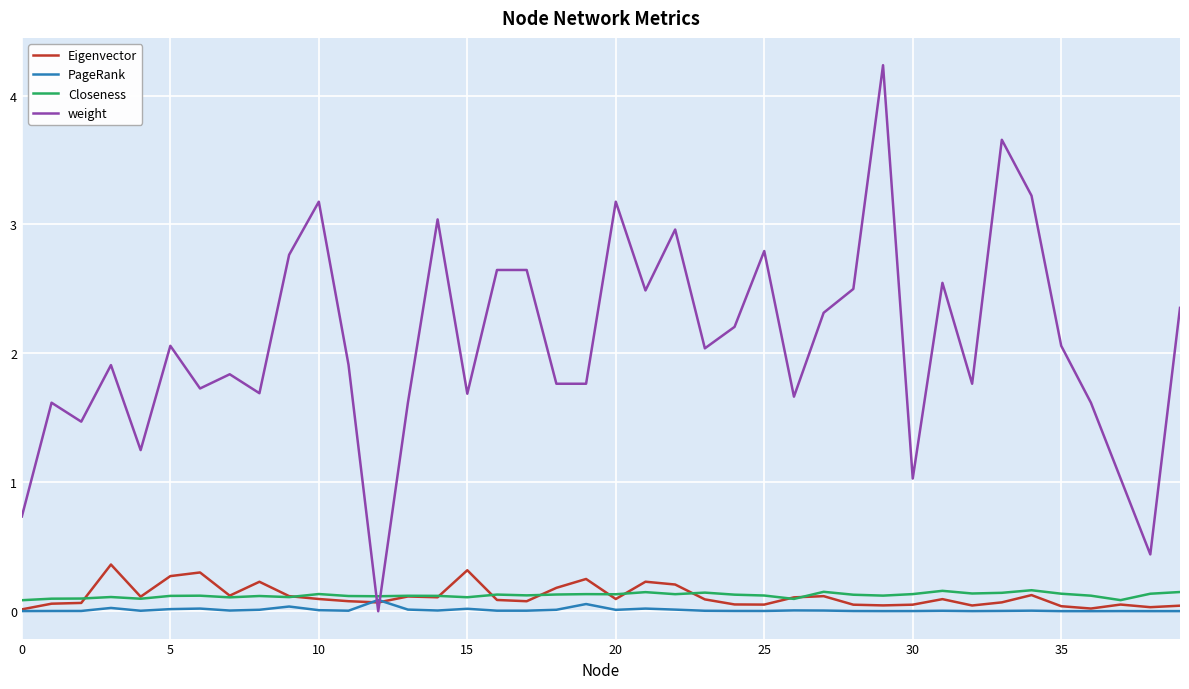

True or false: PageRank has more than 0 interior local peaks.

True